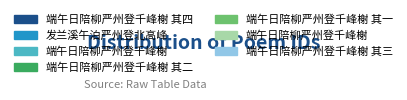

Does any single category account for the majority?

No